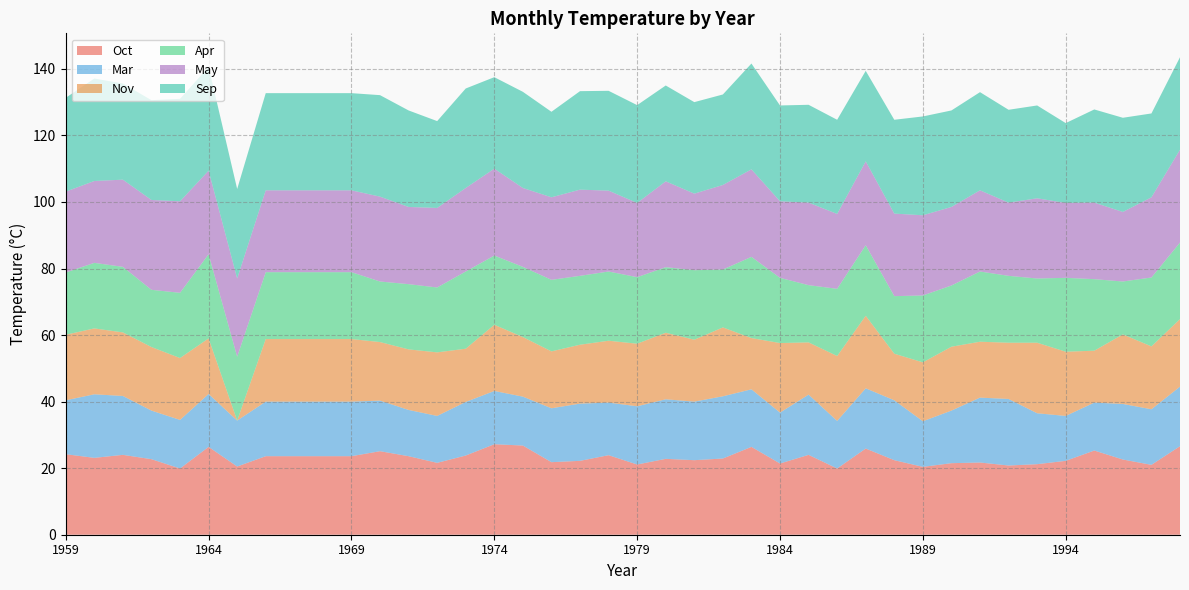

Reading left to right, extract all data points from this chart.

Oct: 1959=24.2	1960=23.1	1961=24.0	1962=22.7	1963=19.9	1964=26.4	1965=20.5	1966=23.6	1967=23.6	1968=23.6	1969=23.6	1970=25.1	1971=23.6	1972=21.6	1973=23.8	1974=27.2	1975=26.8	1976=21.8	1977=22.2	1978=23.9	1979=21.1	1980=22.8	1981=22.4	1982=22.9	1983=26.4	1984=21.4	1985=24.0	1986=19.9	1987=25.9	1988=22.4	1989=20.4	1990=21.5	1991=21.7	1992=20.8	1993=21.2	1994=22.2	1995=25.3	1996=22.6	1997=21.0	1998=26.6
Mar: 1959=16.2	1960=19.1	1961=17.7	1962=14.6	1963=14.6	1964=15.9	1965=13.8	1966=16.4	1967=16.4	1968=16.4	1969=16.4	1970=15.2	1971=13.9	1972=14.1	1973=16.1	1974=16.0	1975=14.7	1976=16.2	1977=17.2	1978=15.8	1979=17.5	1980=17.9	1981=17.6	1982=18.7	1983=17.3	1984=15.3	1985=18.1	1986=14.3	1987=18.1	1988=18.0	1989=13.7	1990=15.8	1991=19.5	1992=20.0	1993=15.3	1994=13.5	1995=14.4	1996=16.7	1997=16.7	1998=17.9
Nov: 1959=19.7	1960=19.8	1961=19.1	1962=19.1	1963=18.6	1964=16.7	1965=0.0	1966=18.8	1967=18.8	1968=18.8	1969=18.8	1970=17.6	1971=18.2	1972=19.1	1973=16.0	1974=19.9	1975=17.9	1976=17.1	1977=17.7	1978=18.6	1979=18.8	1980=20.0	1981=18.6	1982=20.7	1983=15.4	1984=20.9	1985=15.7	1986=19.5	1987=21.8	1988=14.0	1989=17.7	1990=19.2	1991=16.8	1992=16.9	1993=21.2	1994=19.3	1995=15.6	1996=20.9	1997=18.9	1998=20.3
Apr: 1959=18.7	1960=19.7	1961=19.7	1962=17.2	1963=19.6	1964=25.3	1965=19.2	1966=20.1	1967=20.1	1968=20.1	1969=20.1	1970=18.2	1971=19.6	1972=19.5	1973=23.2	1974=20.8	1975=21.1	1976=21.5	1977=20.7	1978=20.8	1979=20.0	1980=19.7	1981=20.9	1982=17.4	1983=24.4	1984=19.6	1985=17.2	1986=20.2	1987=21.2	1988=17.3	1989=20.1	1990=18.4	1991=21.1	1992=20.1	1993=19.3	1994=22.2	1995=21.5	1996=15.9	1997=20.7	1998=23.0
May: 1959=24.3	1960=24.6	1961=26.2	1962=27.0	1963=27.5	1964=25.1	1965=23.5	1966=24.6	1967=24.6	1968=24.6	1969=24.6	1970=25.5	1971=23.2	1972=23.9	1973=25.1	1974=26.1	1975=23.7	1976=24.8	1977=25.9	1978=24.3	1979=22.3	1980=25.8	1981=23.0	1982=25.4	1983=26.3	1984=23.0	1985=24.8	1986=22.5	1987=25.2	1988=24.8	1989=24.1	1990=23.6	1991=24.4	1992=22.0	1993=24.1	1994=22.5	1995=23.0	1996=20.9	1997=24.1	1998=27.9
Sep: 1959=28.2	1960=30.8	1961=28.9	1962=30.0	1963=30.8	1964=31.2	1965=26.9	1966=29.2	1967=29.2	1968=29.2	1969=29.2	1970=30.5	1971=29.0	1972=26.1	1973=29.9	1974=27.5	1975=28.9	1976=25.7	1977=29.6	1978=30.0	1979=29.4	1980=28.8	1981=27.5	1982=27.2	1983=31.8	1984=28.8	1985=29.4	1986=28.3	1987=27.2	1988=28.2	1989=29.7	1990=29.0	1991=29.5	1992=27.9	1993=27.9	1994=24.0	1995=28.0	1996=28.3	1997=25.2	1998=27.8